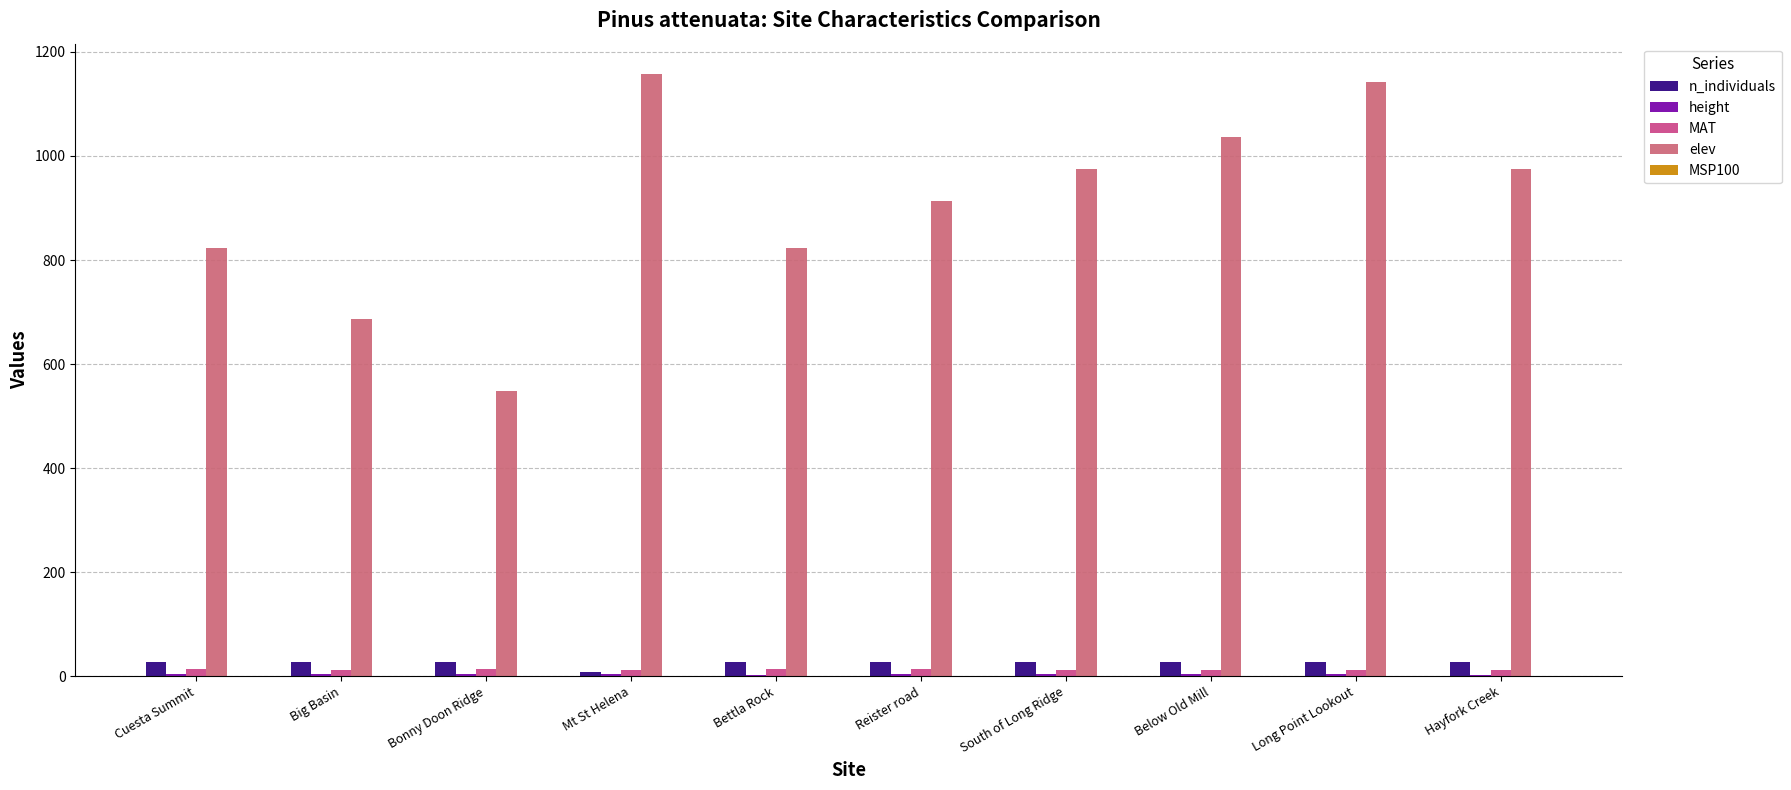

How many groups of bars are there?

10